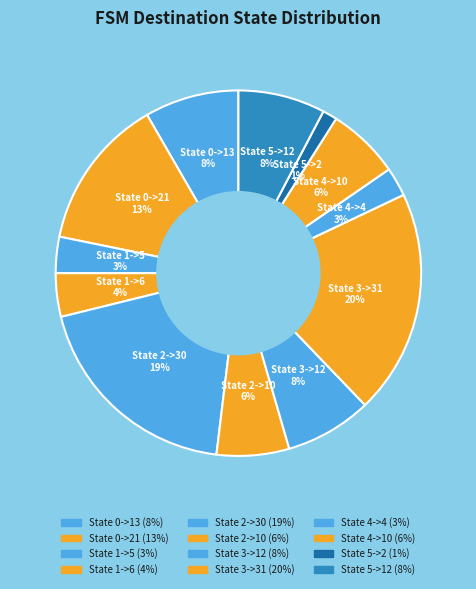

Is State 1->5 the majority of the pie?

No